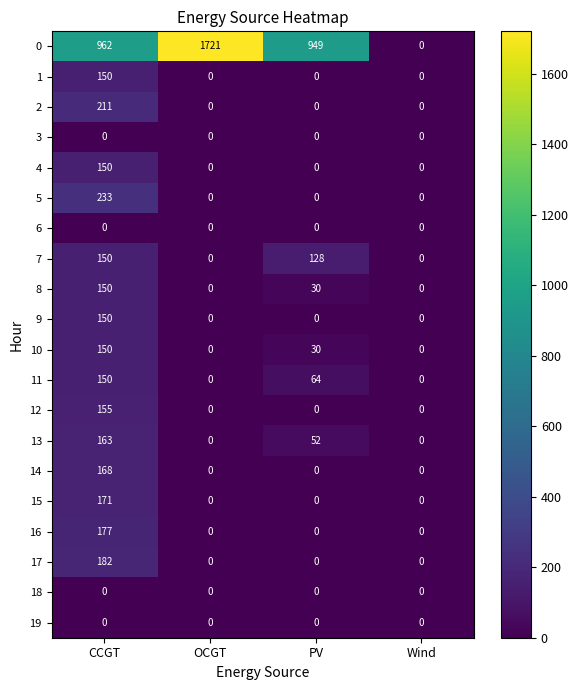

At how many categories does at least one series exceed 237?

3